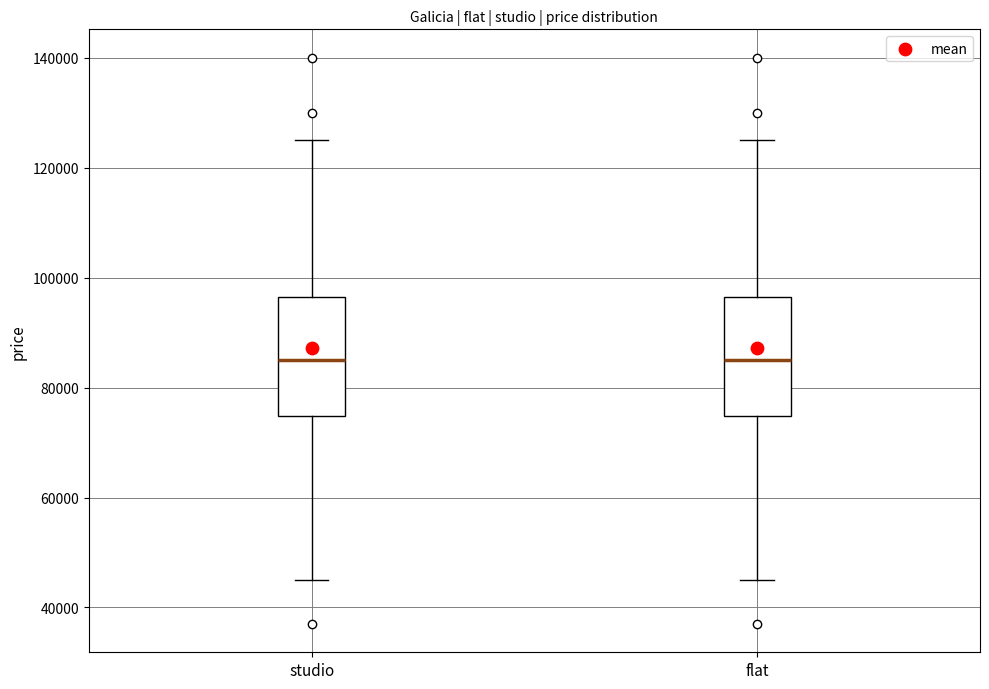

Reading left to right, transcribe this box plot: for each box, give where its median line is, the range the box spans, and where its two whiskers end, as read against the y-axis. The values are not printed on the chart, so give them approximately, as read against the axis.

studio: median 86000, box 74000 to 96000, whiskers 46000 to 126000
flat: median 86000, box 74000 to 96000, whiskers 46000 to 126000